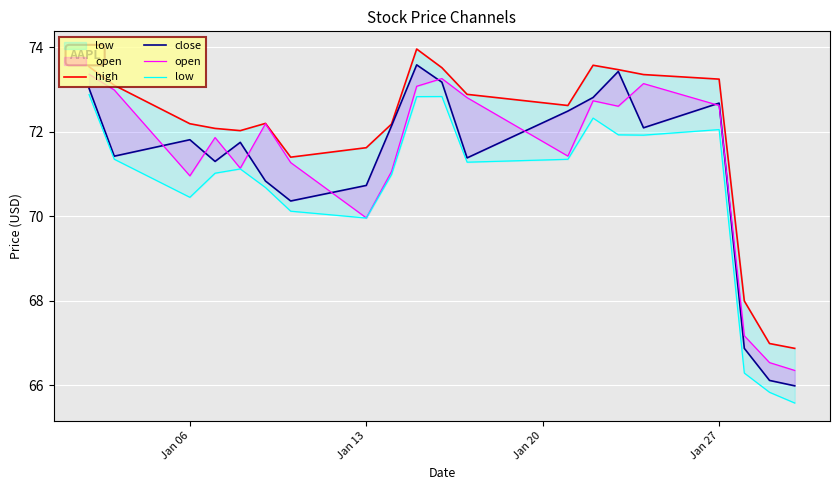

Is it true that open equals 113.5 at 10?

False